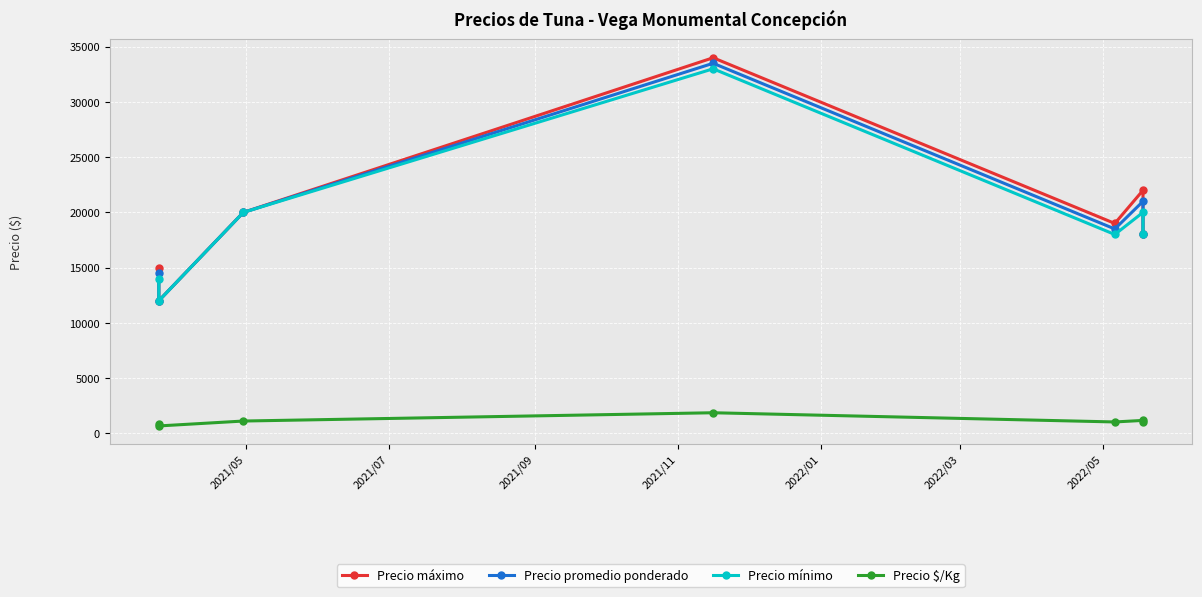

What is the sum of the Precio máximo values at 2021/05 and 2021/07?

27000